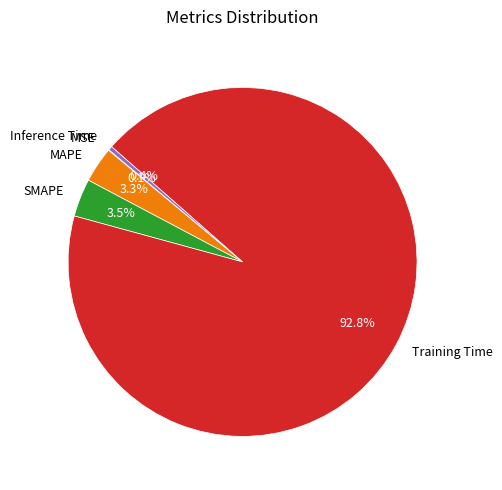

Does any single category account for the majority?

Yes